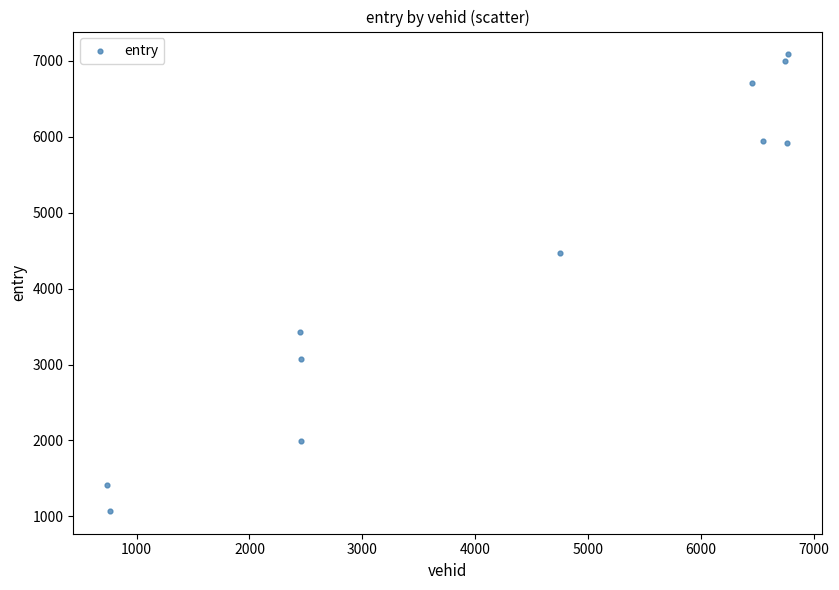

What Y value in the scatter plot is closest to 4078?

4464.4